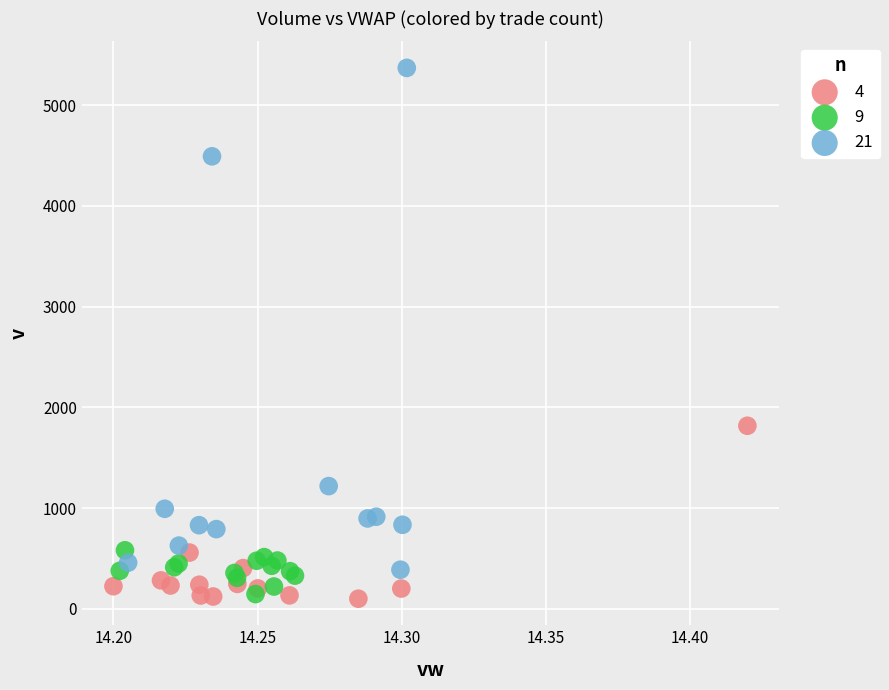

Which series contains the highest Y value?

21